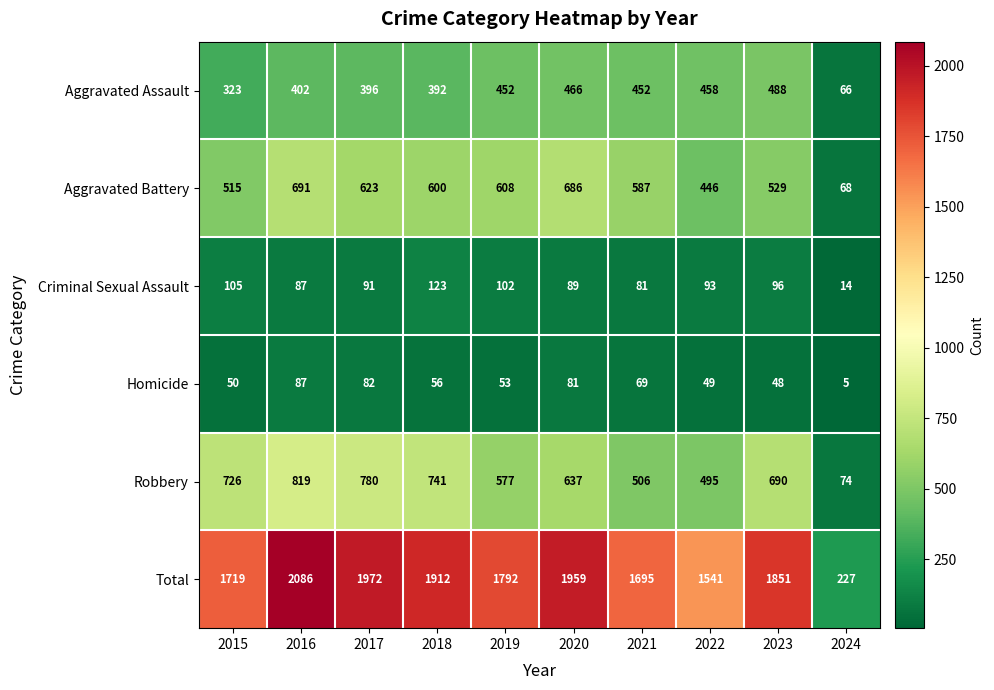

What is the average value of the Total series?

1675